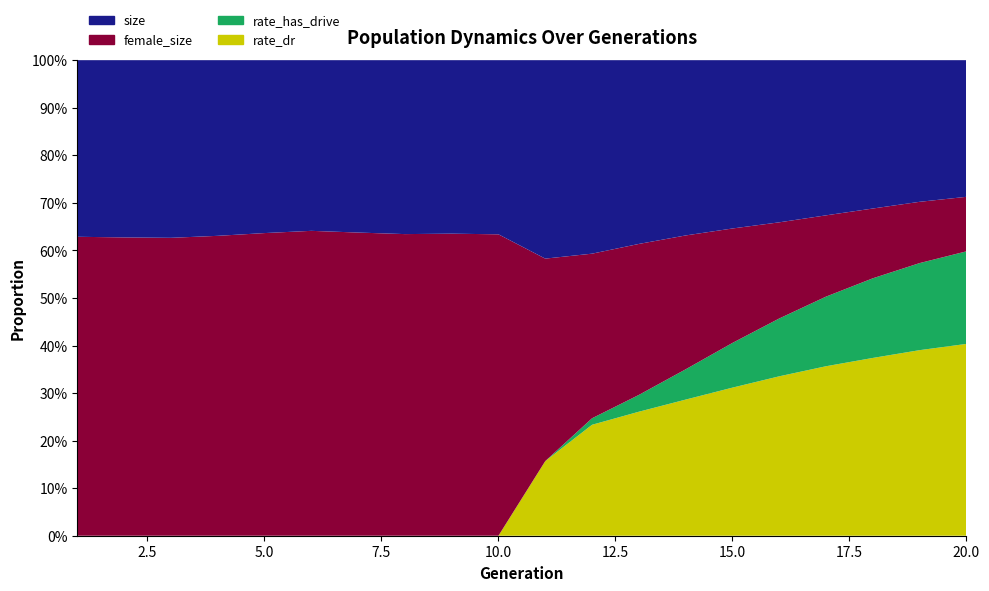

Reading left to right, extract all data points from this chart.

size: 1=77813.0	2=78008.0	3=80996.0	4=80835.0	5=78684.0	6=77334.0	7=78707.0	8=78806.0	9=76955.0	10=78629.0	11=100846.0	12=110100.0	13=106145.0	14=102242.0	15=102335.0	16=103110.0	17=103503.0	18=103092.0	19=103393.0	20=102316.0
female_size: 1=48917.0	2=48935.0	3=50741.0	4=50977.0	5=50077.0	6=49581.0	7=50179.0	8=49986.0	9=48881.0	10=49836.0	11=50934.0	12=50610.0	13=47878.0	14=44277.0	15=41420.0	16=38385.0	17=35577.0	18=32979.0	19=31222.0	20=29180.0
rate_dr: 1=0.0	2=0.0	3=0.0	4=0.0	5=0.0	6=0.0	7=0.0	8=0.0	9=0.0	10=0.0	11=0.2	12=0.2	13=0.3	14=0.3	15=0.3	16=0.3	17=0.4	18=0.4	19=0.4	20=0.4
rate_has_drive: 1=0.0	2=0.0	3=0.0	4=0.0	5=0.0	6=0.0	7=0.0	8=0.0	9=0.0	10=0.0	11=0.2	12=0.2	13=0.3	14=0.3	15=0.4	16=0.5	17=0.5	18=0.5	19=0.6	20=0.6